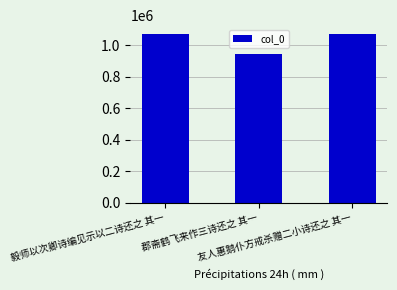

What is the value of the 3rd bar from the left?

1070960